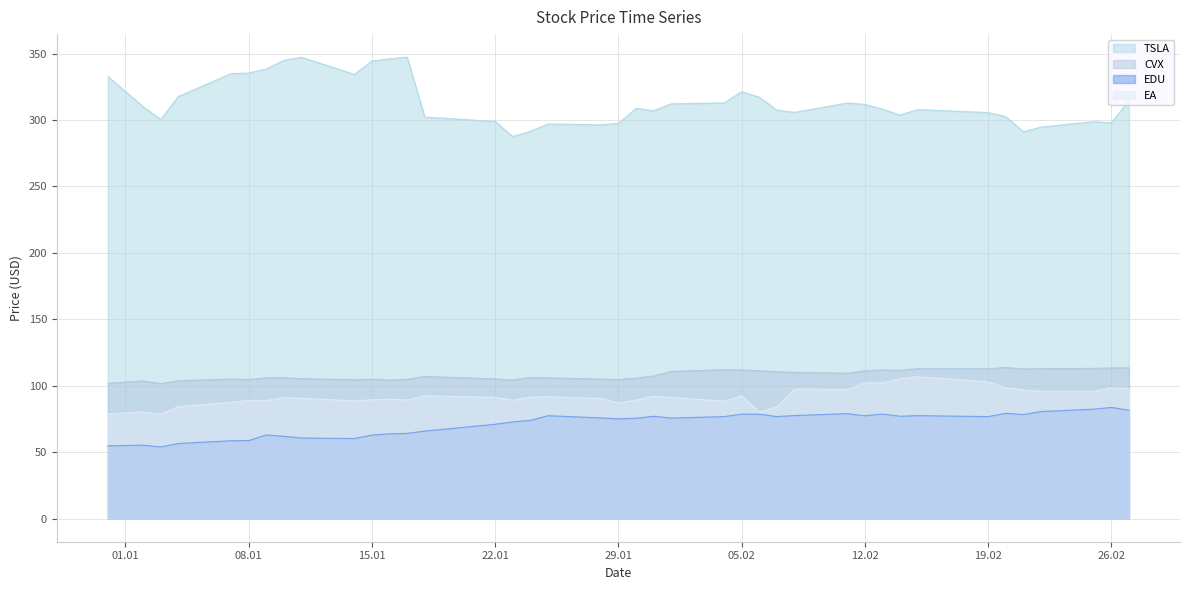

Which series has the largest range (max minus min)?

TSLA